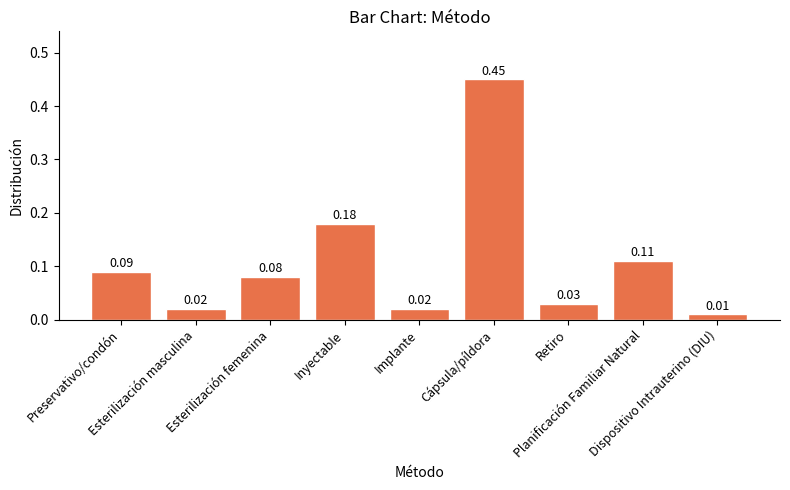

What is the sum of all values?

1.0